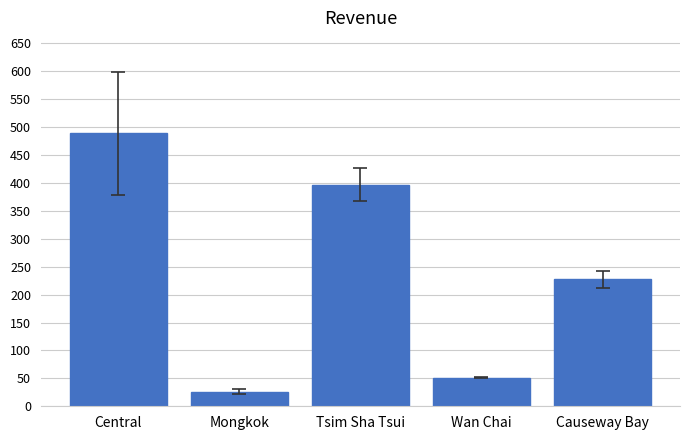

How many data points does each series have?

5